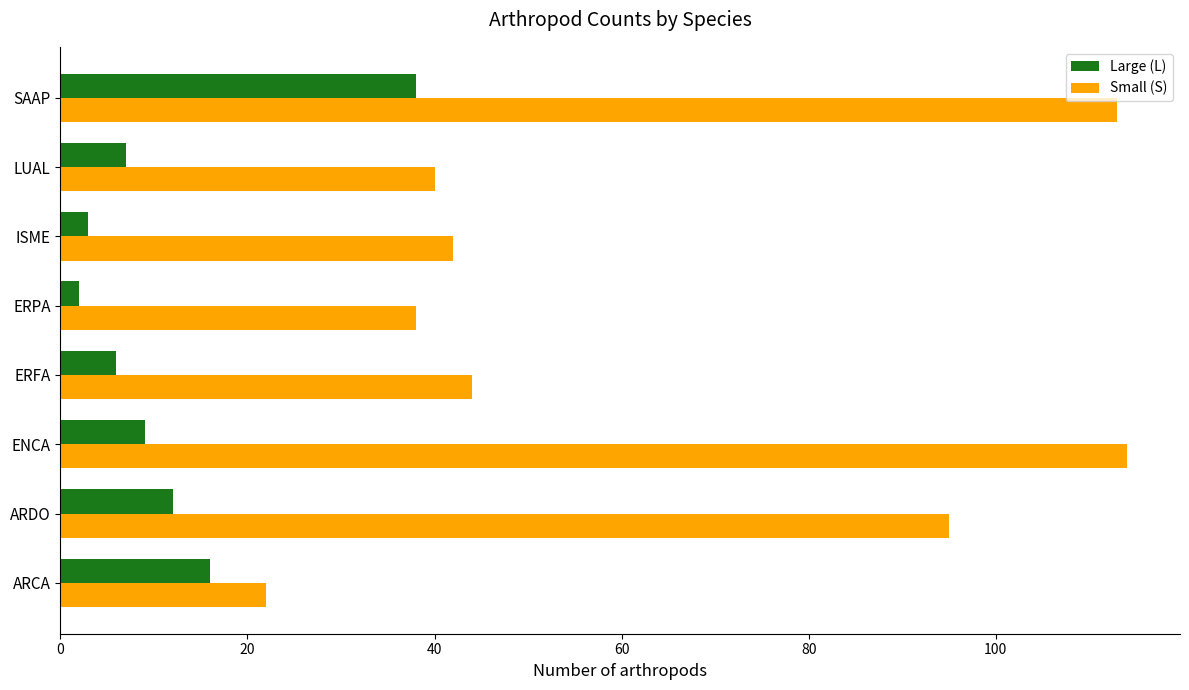

The value of Large (L) at SAAP is 38. True or false?

True